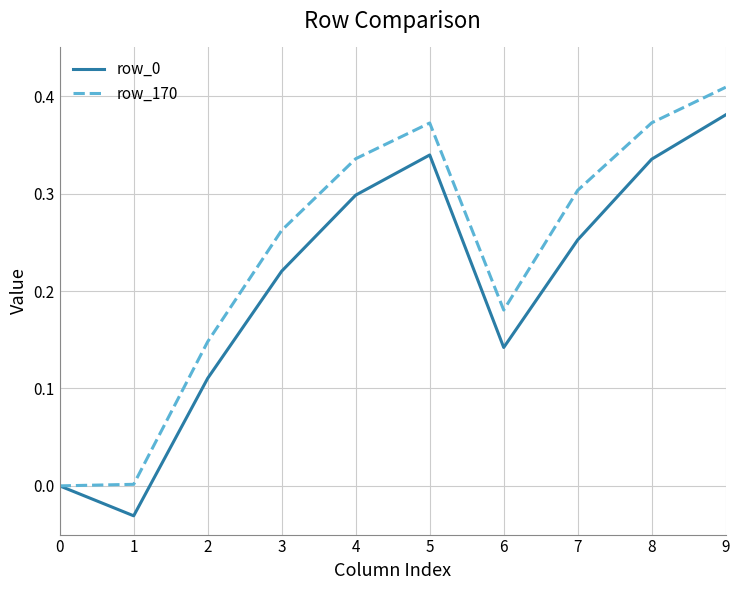

The value of row_170 at 0 is 0.0. True or false?

True